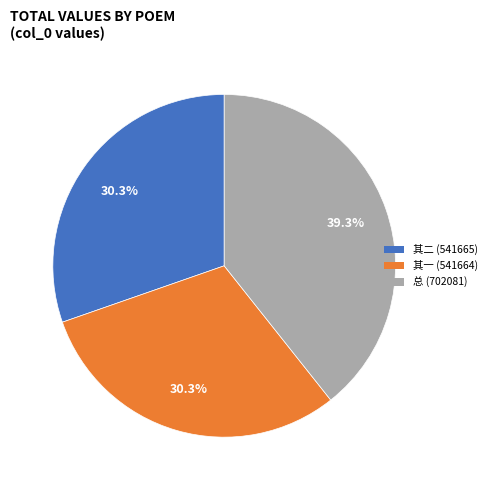

Which category has the biggest portion of the pie?

总 (702081)